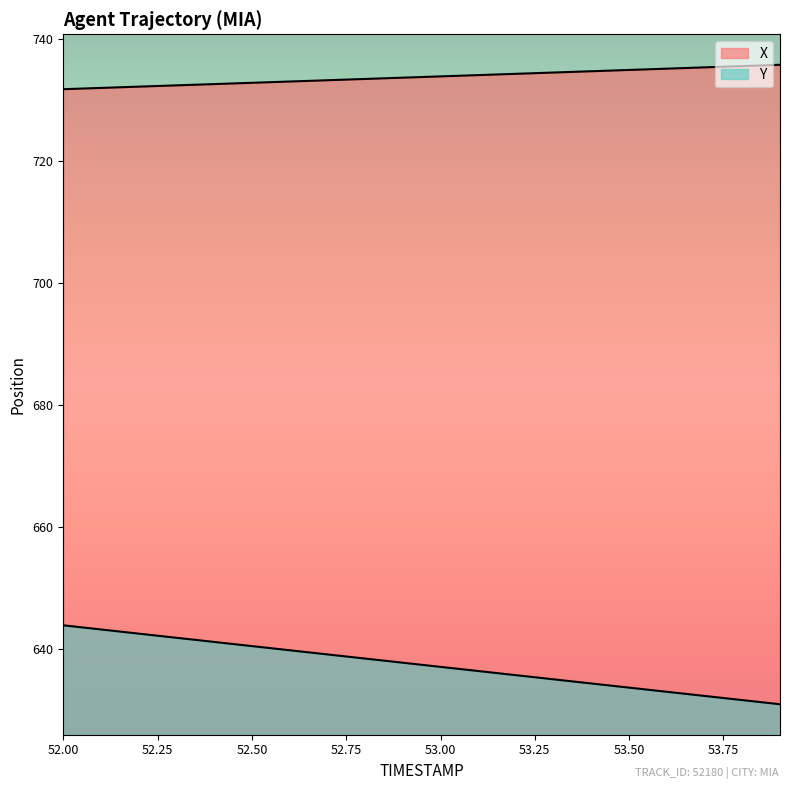

Reading right to left, what are all the values shown in this chart?

X: 735.8	735.6	735.4	735.2	735.0	734.7	734.5	734.3	734.1	733.9	733.7	733.5	733.3	733.1	732.8	732.6	732.4	732.2	732.0	731.8
Y: 630.9	631.6	632.3	633.0	633.6	634.3	635.0	635.7	636.4	637.0	637.7	638.4	639.1	639.8	640.4	641.1	641.8	642.5	643.2	643.9